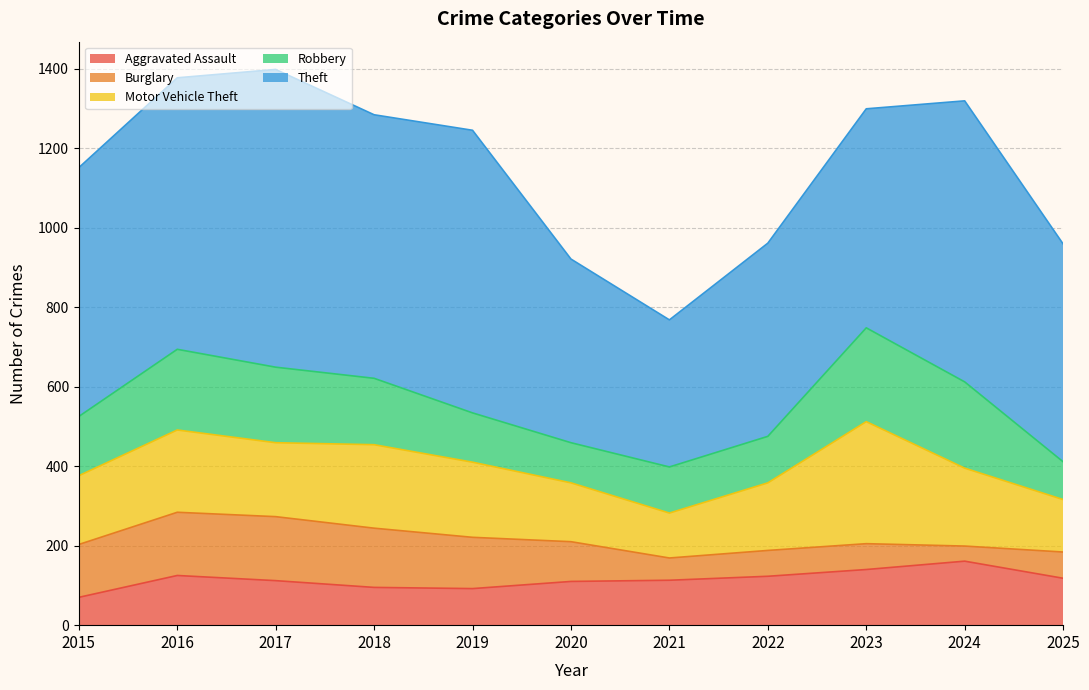

List the labels in order of Burglary value, largest first.

2017, 2016, 2018, 2015, 2019, 2020, 2025, 2022, 2023, 2021, 2024